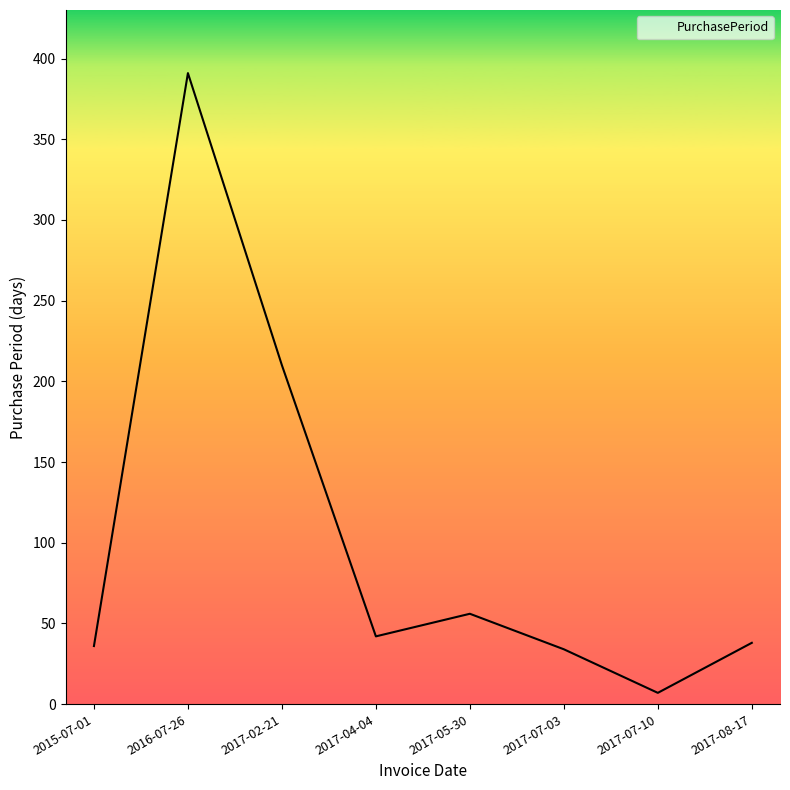

Is it true that the value at 2016-07-26 is 391?

True